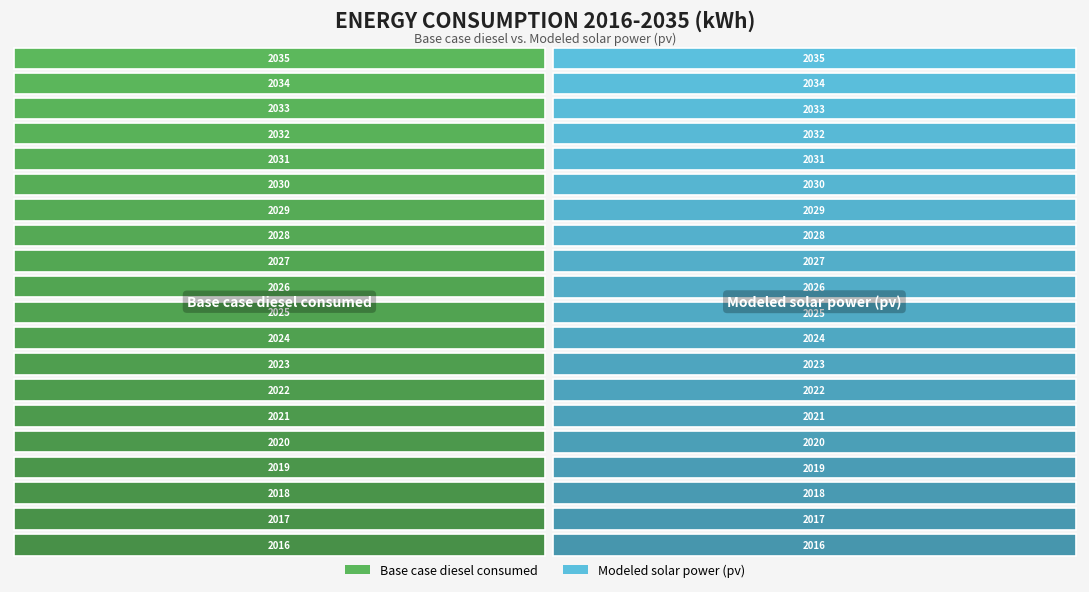

How many data points in Modeled solar power (pv) are above 299696?

10